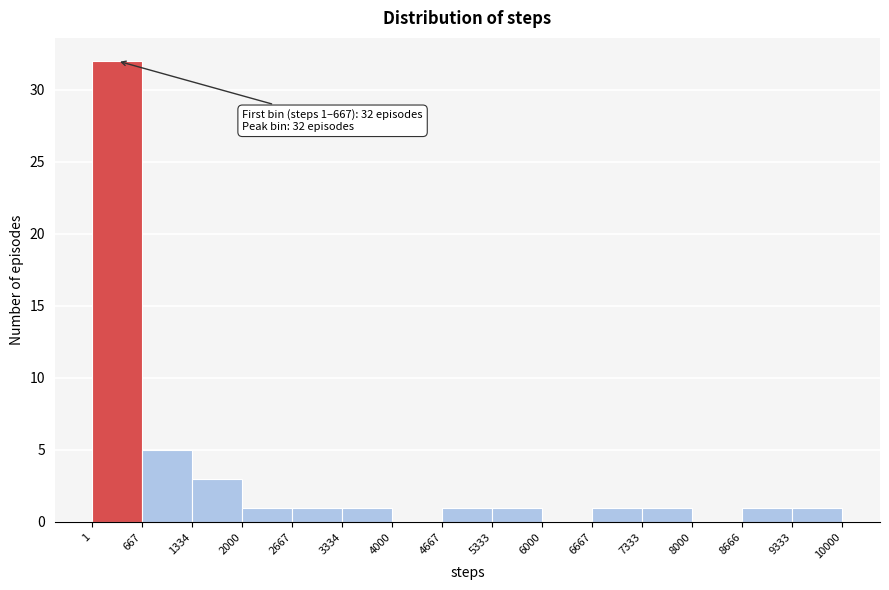

Which range on the x-axis has the tallest bar?

1 to 667